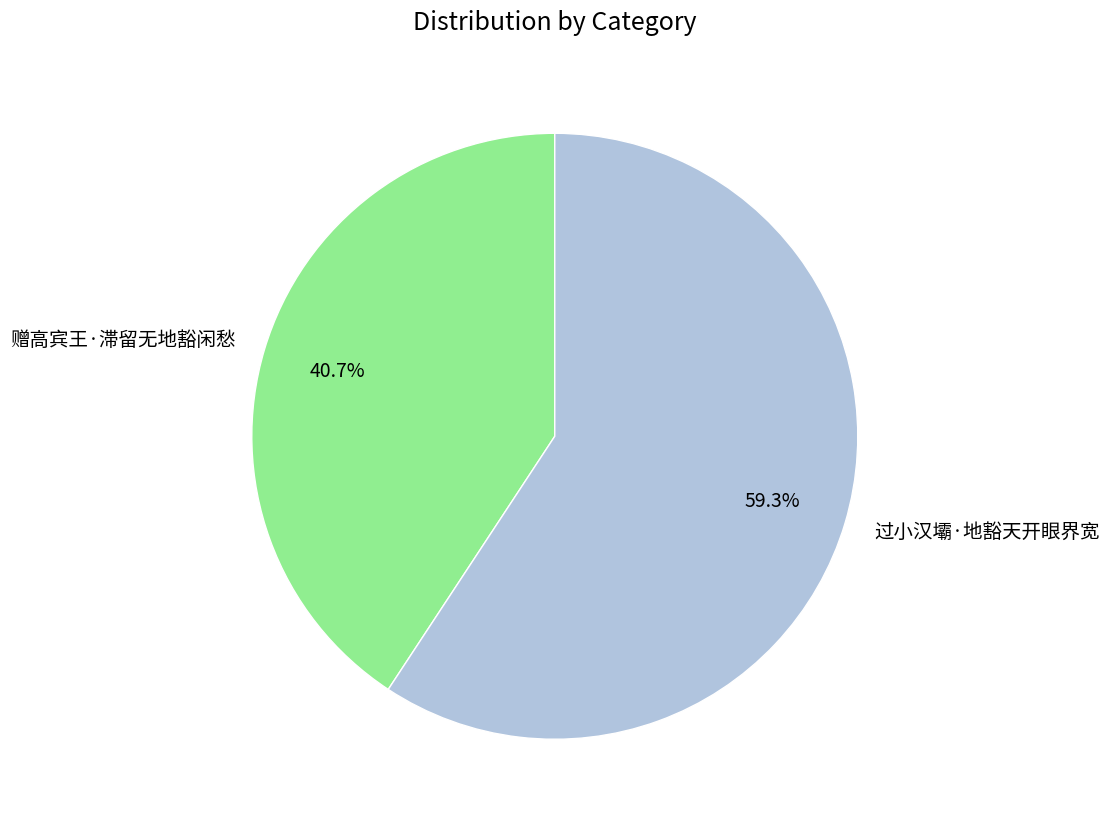

Which category has the smallest portion of the pie?

赠高宾王·滞留无地豁闲愁